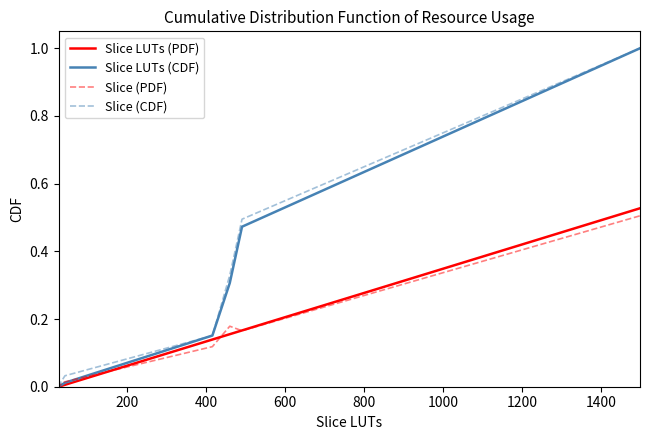

True or false: Slice LUTs (PDF) and Slice LUTs (CDF) intersect in this chart.

False